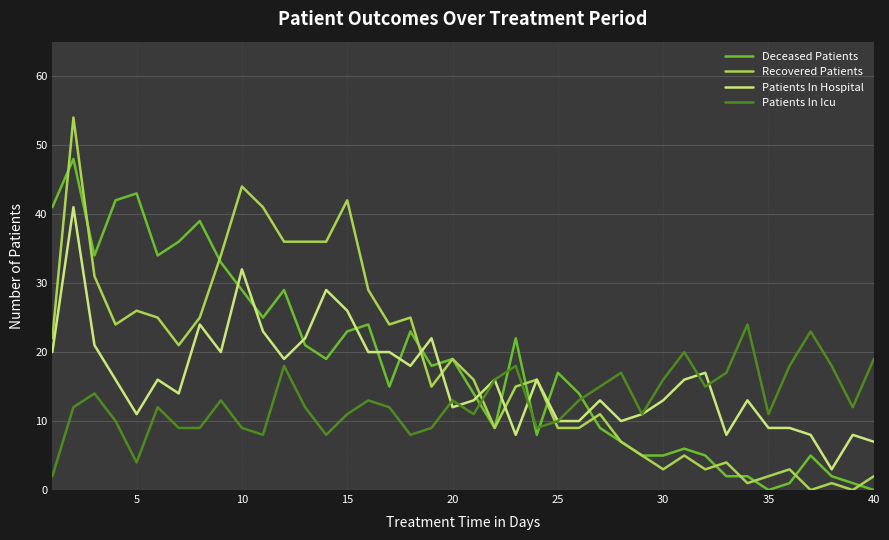

List the series in order of their peak value, highest first.

Recovered Patients, Deceased Patients, Patients In Hospital, Patients In Icu